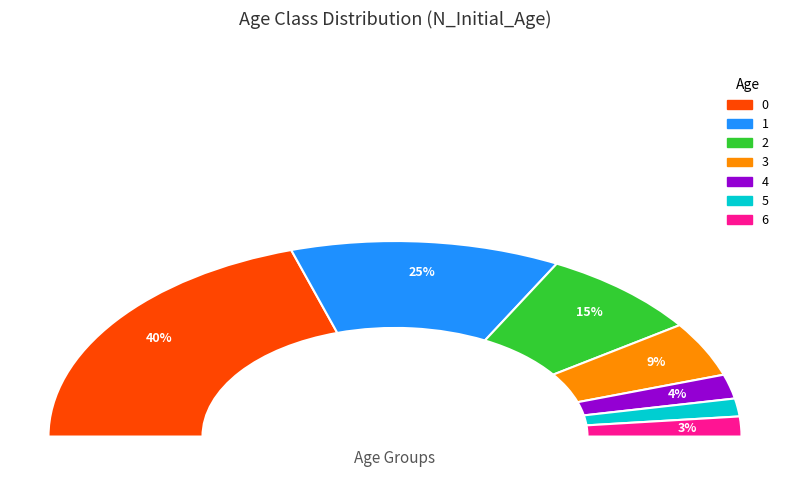

To the nearest percent, what portion does 2 represent?

15%